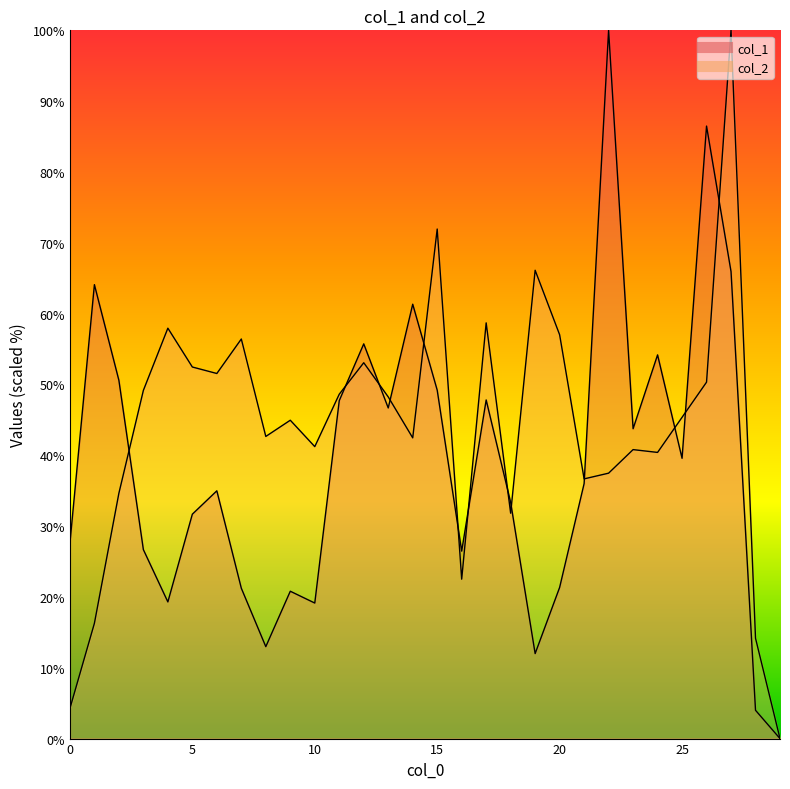

Reading left to right, list all the values displayed in this chart.

col_1: 27.6	64.1	50.6	26.7	19.3	31.7	35.0	21.2	13.0	20.8	19.1	47.7	55.7	46.7	61.3	49.2	26.5	47.8	33.3	12.0	21.3	36.0	100.0	43.8	54.2	39.6	86.5	65.9	4.0	0.0
col_2: 4.3	16.3	34.6	49.2	57.9	52.5	51.5	56.4	42.7	44.9	41.2	48.6	53.1	48.2	42.5	71.9	22.5	58.7	31.8	66.1	57.0	36.7	37.5	40.8	40.4	45.4	50.3	100.0	14.2	0.0